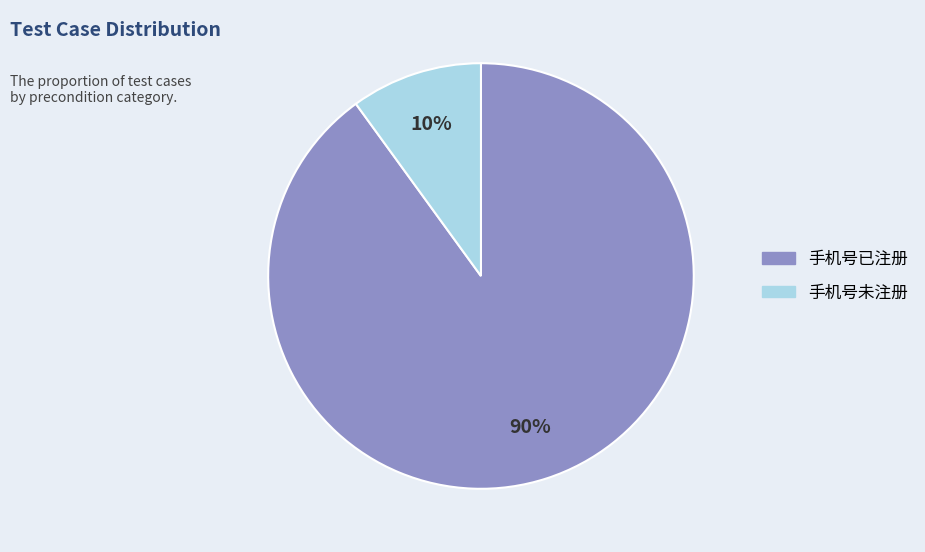

Combined, do 手机号未注册 and 手机号已注册 account for over 50%?

Yes